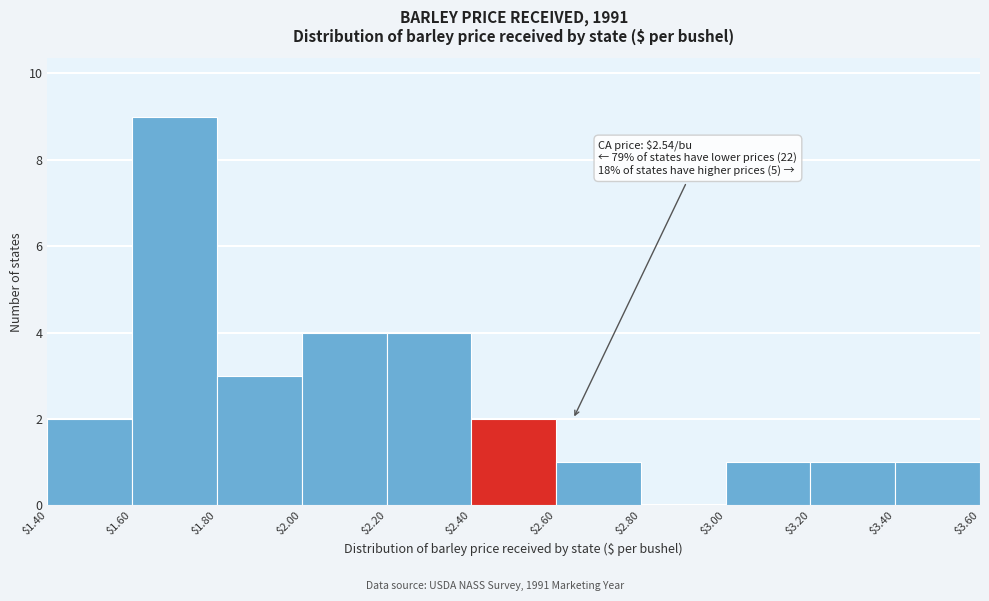

Which range on the x-axis has the tallest bar?

$1.60 to $1.80